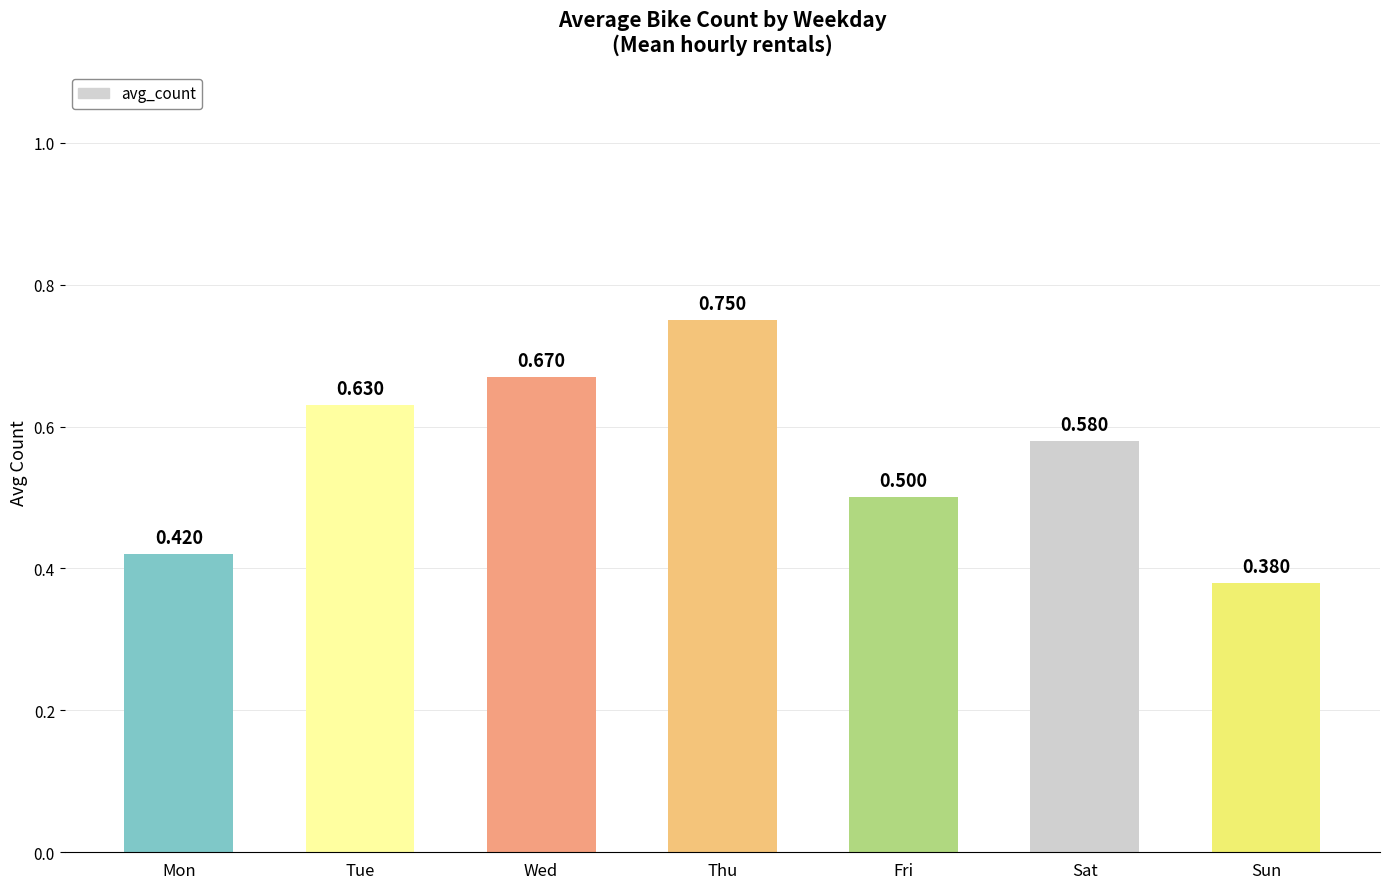

Which has a higher value, Sun or Fri?

Fri